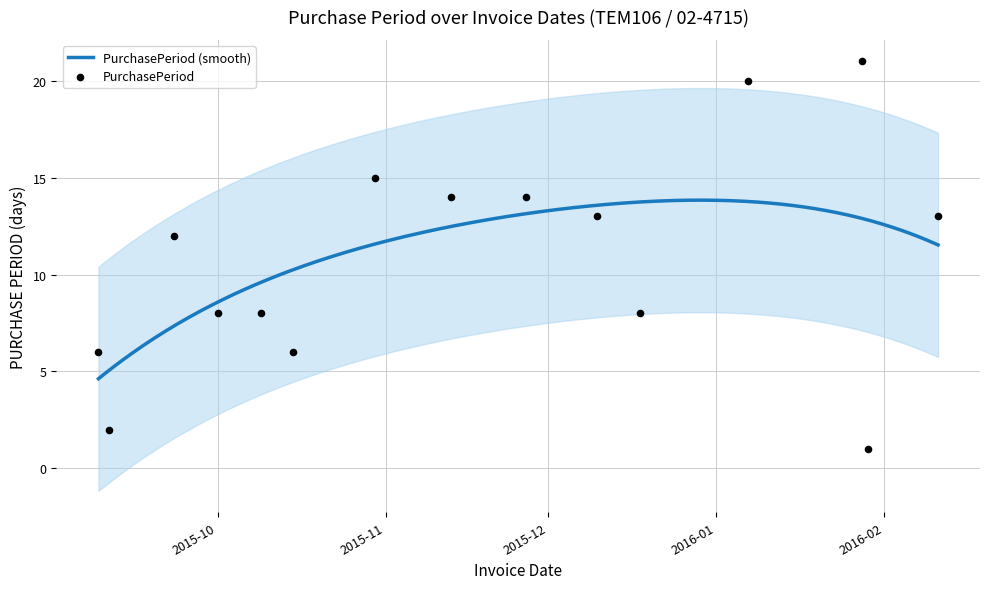

Between 2015-09-23 and 2015-10-30, which is larger?

2015-10-30